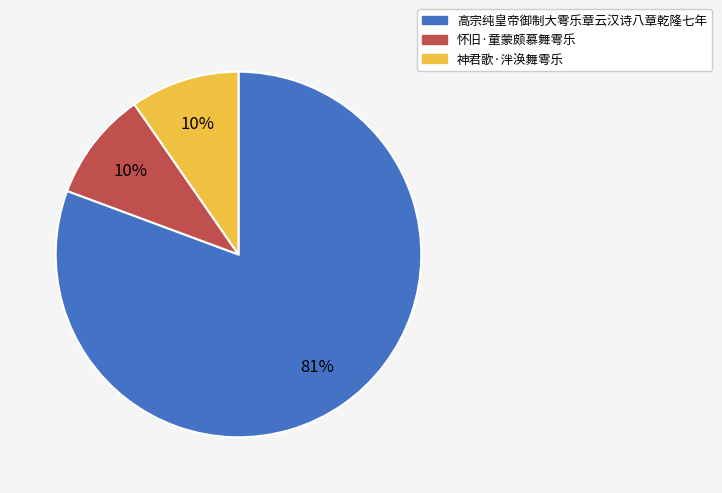

Which has a higher value, 怀旧·童蒙颇慕舞雩乐 or 高宗纯皇帝御制大雩乐章云汉诗八章乾隆七年?

高宗纯皇帝御制大雩乐章云汉诗八章乾隆七年